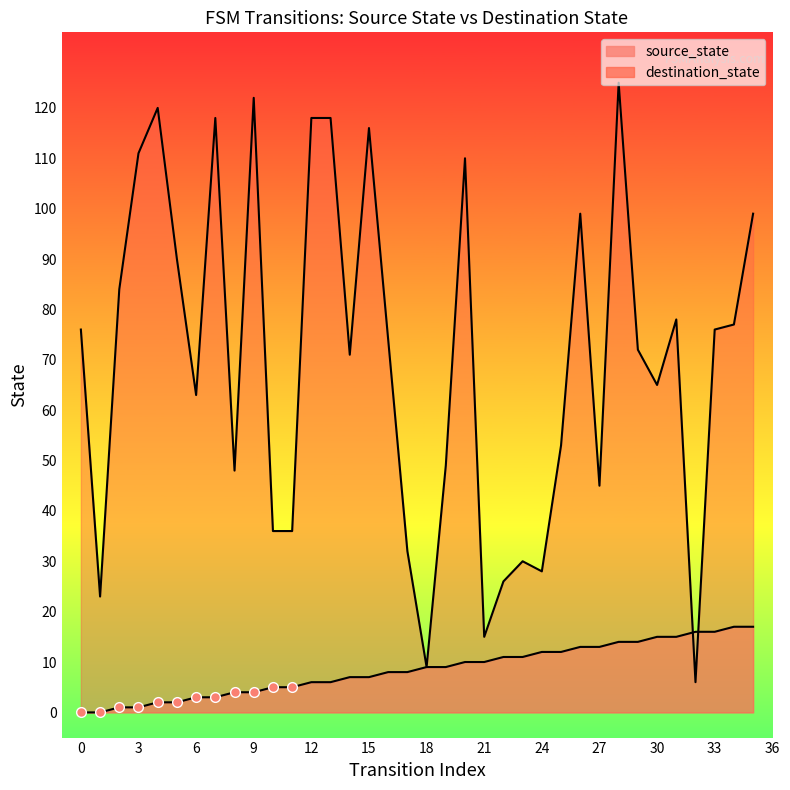

Is it true that destination_state equals 111 at 3?

True